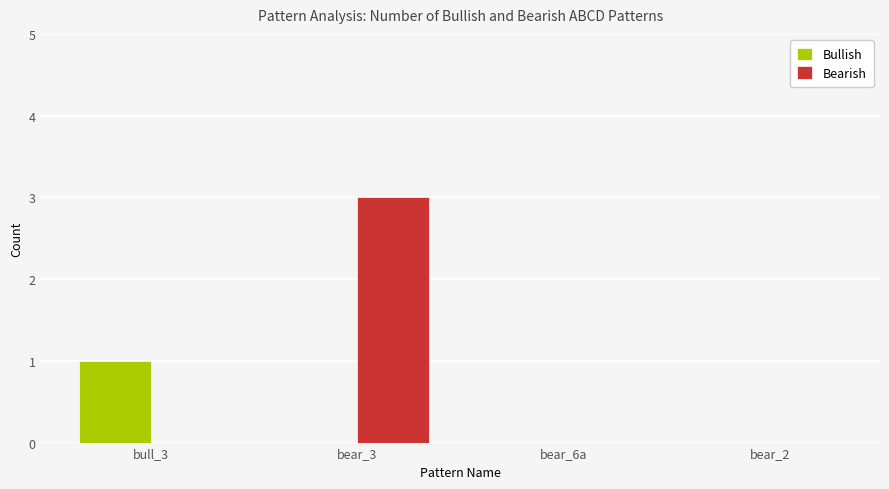

True or false: Bearish has a value of 1 at bear_3.

False